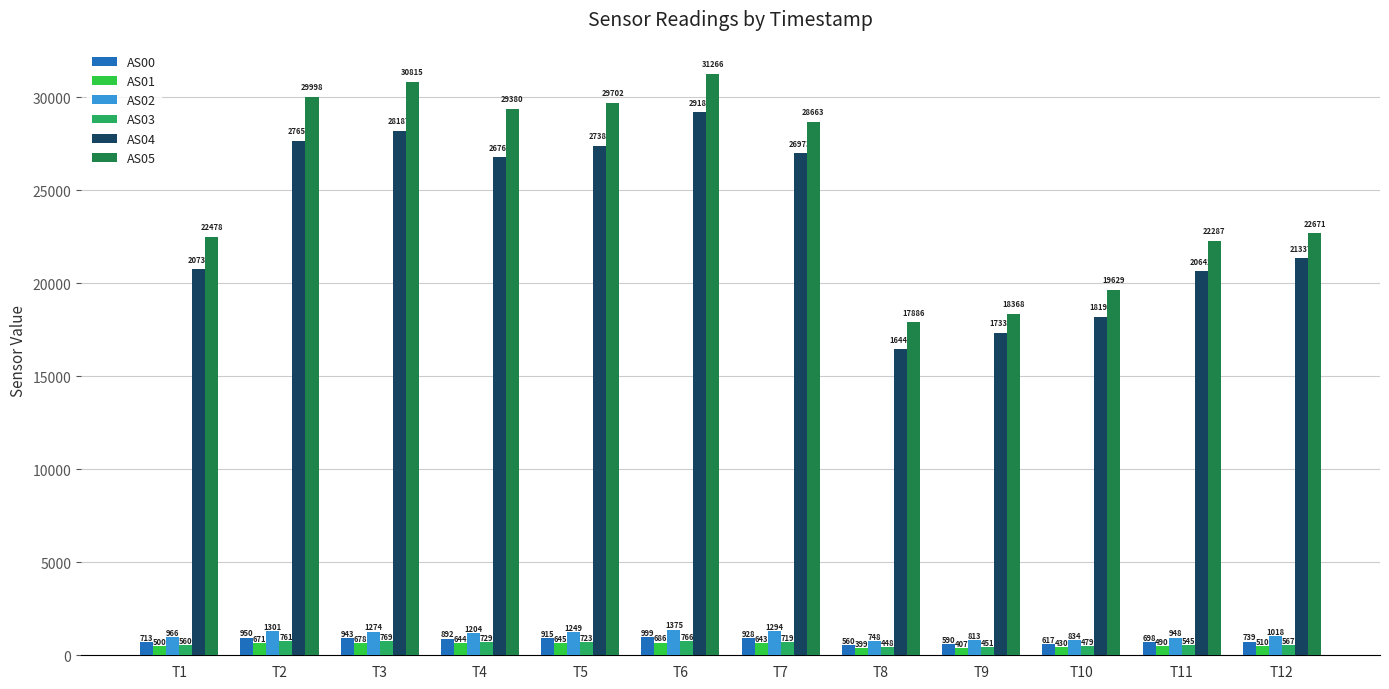

The AS04 series shows 21337 at T12. True or false?

True